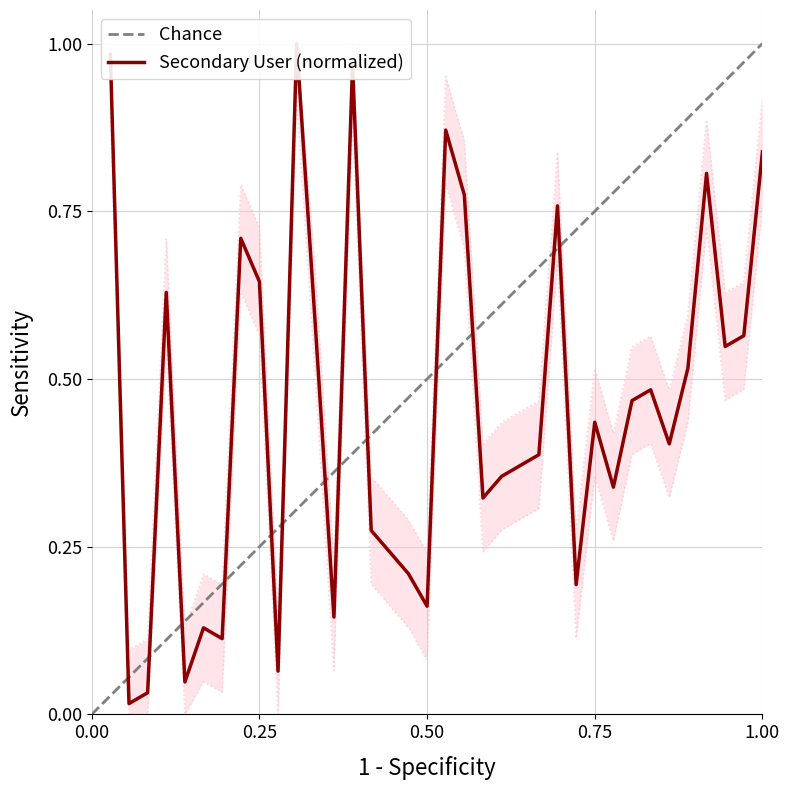

True or false: there are more than 1 points higher than both neighbors.

True